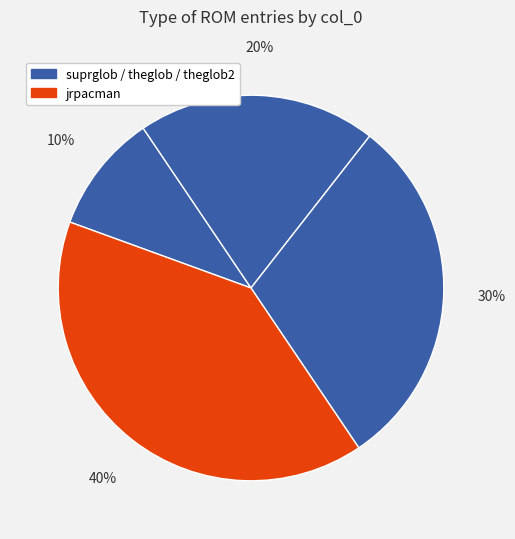

Is there a majority slice in this chart?

No